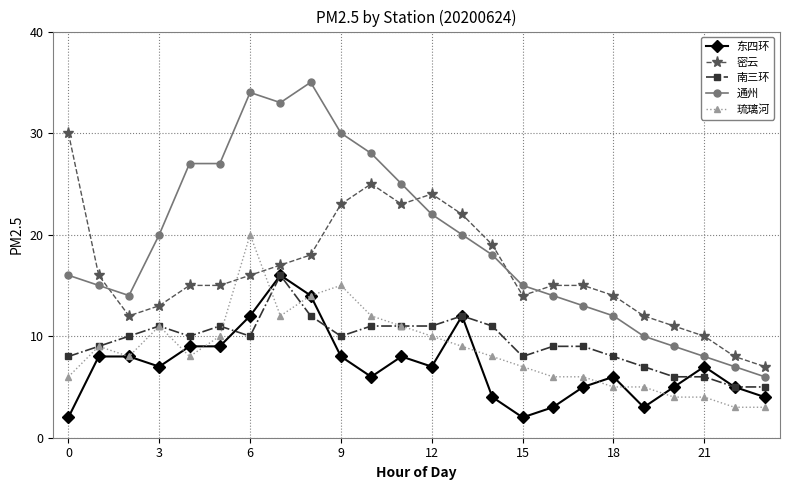

True or false: 南三环 and 密云 intersect in this chart.

False